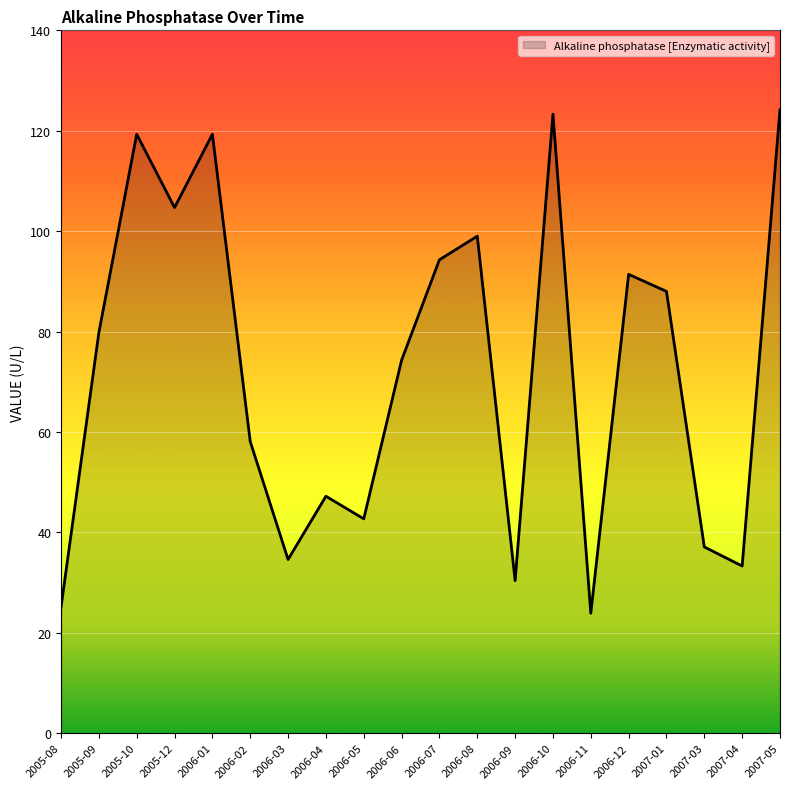

What is the greatest value displayed?

124.2